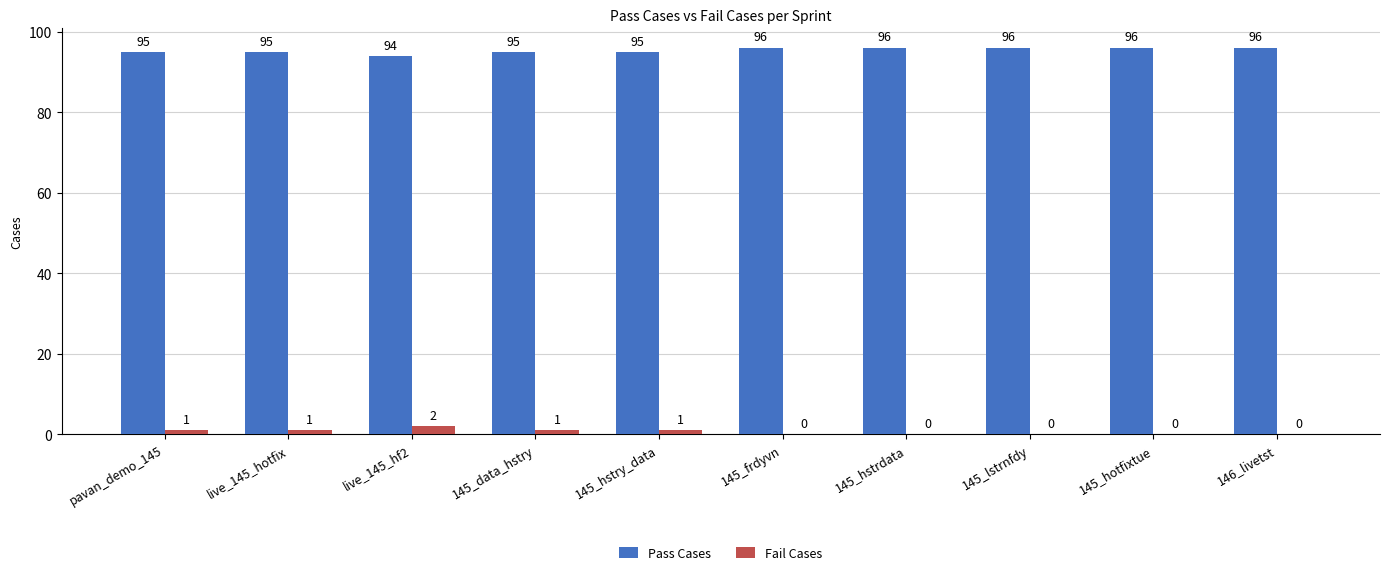

How many Pass Cases values are between 95 and 96?

9